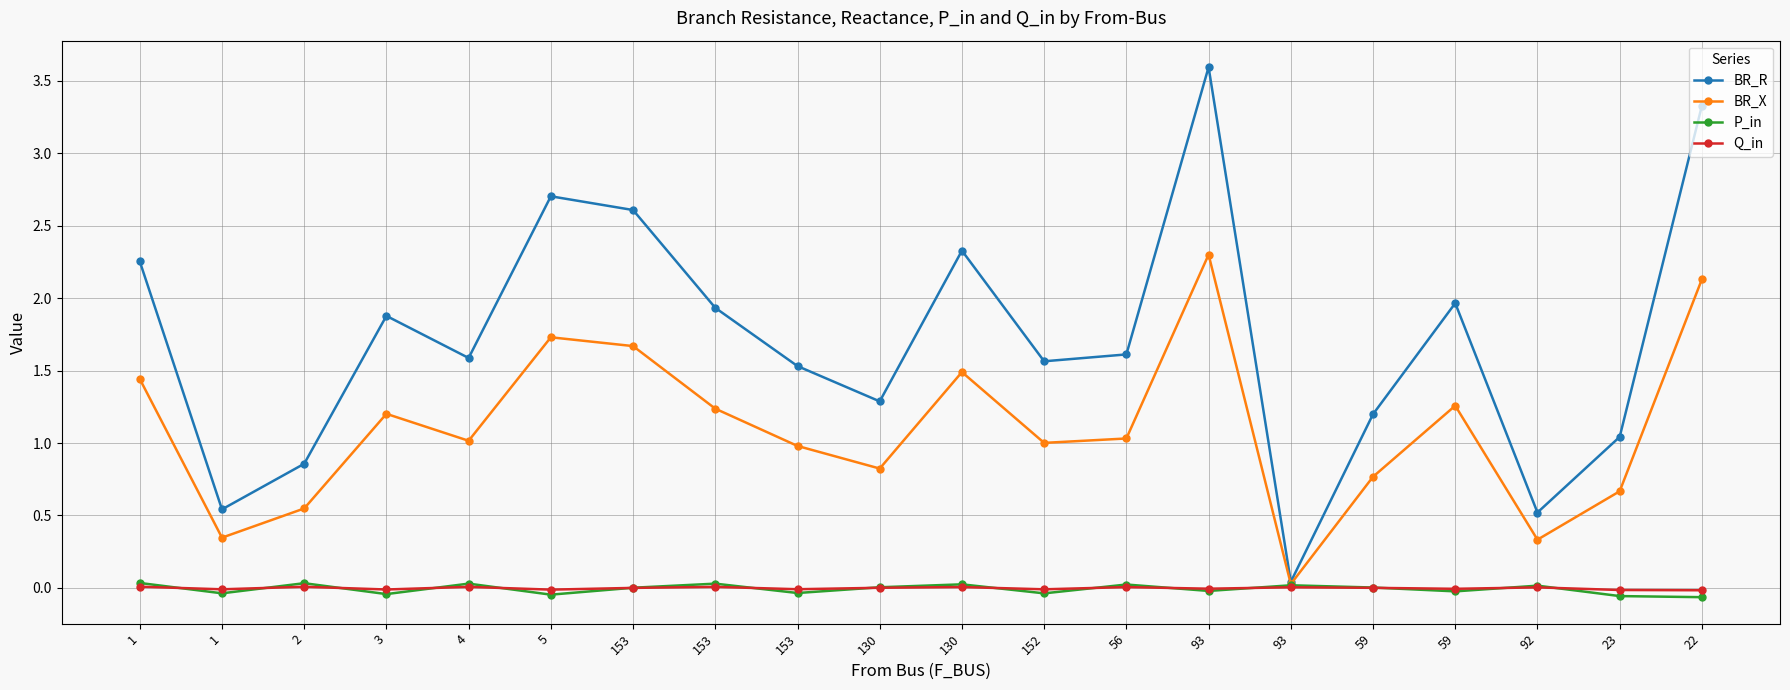

How many data points in BR_R are above 1?

16